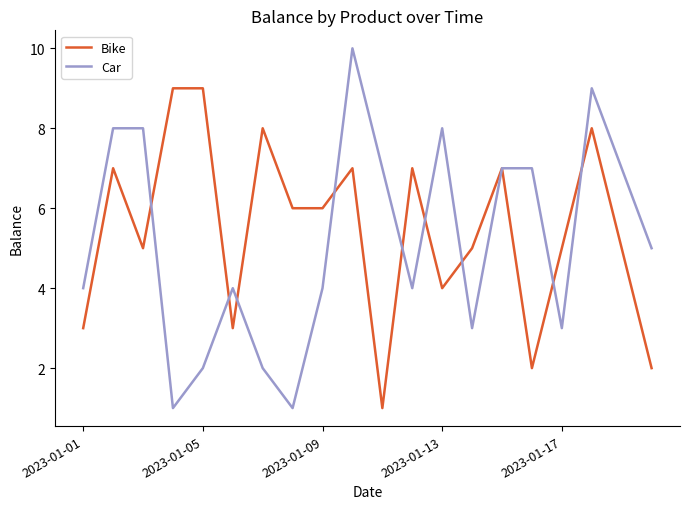

Which series has the widest spread of values?

Car